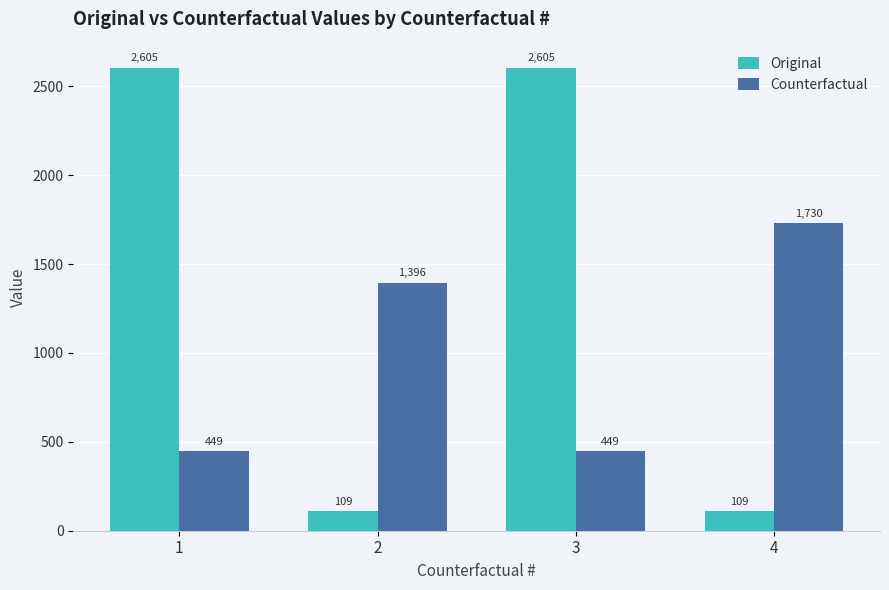

How many groups of bars are there?

4